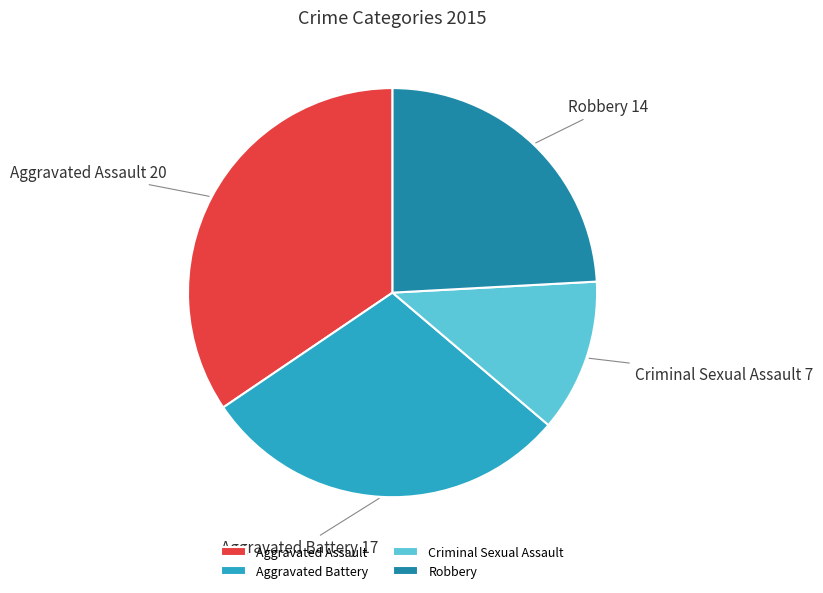

What is the largest slice in the pie chart?

Aggravated Assault